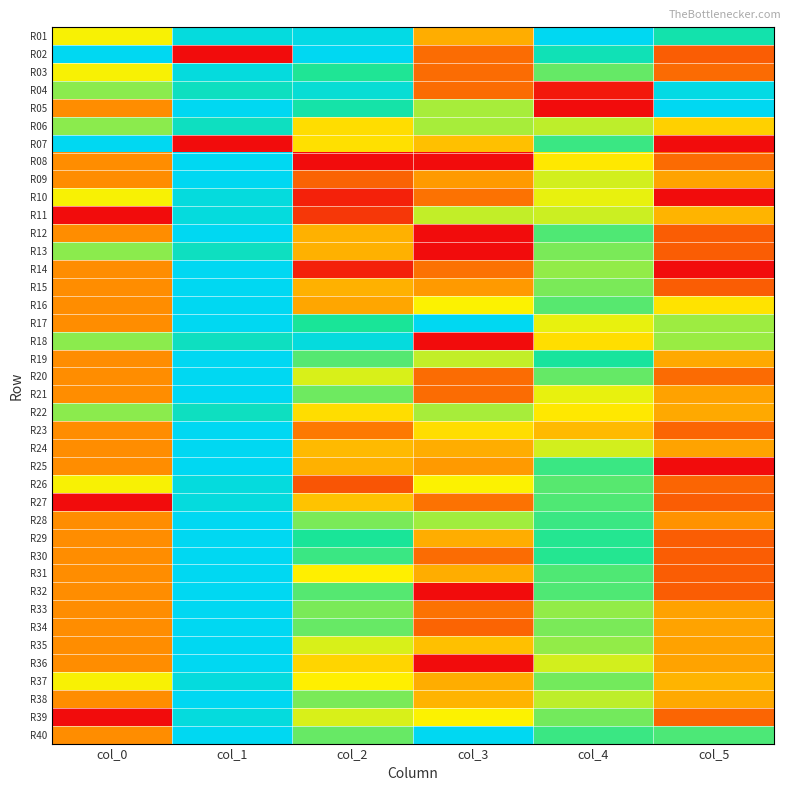

How many data points does each series have?

6